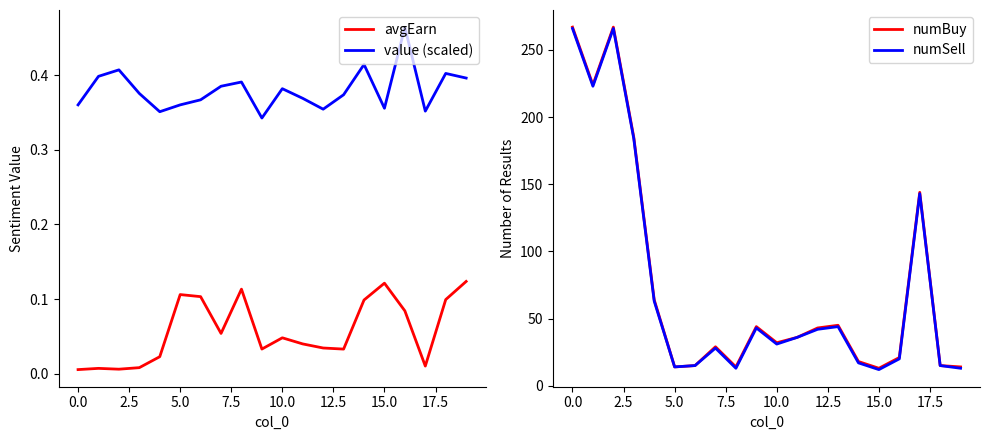

What is the maximum value for avgEarn?

0.1